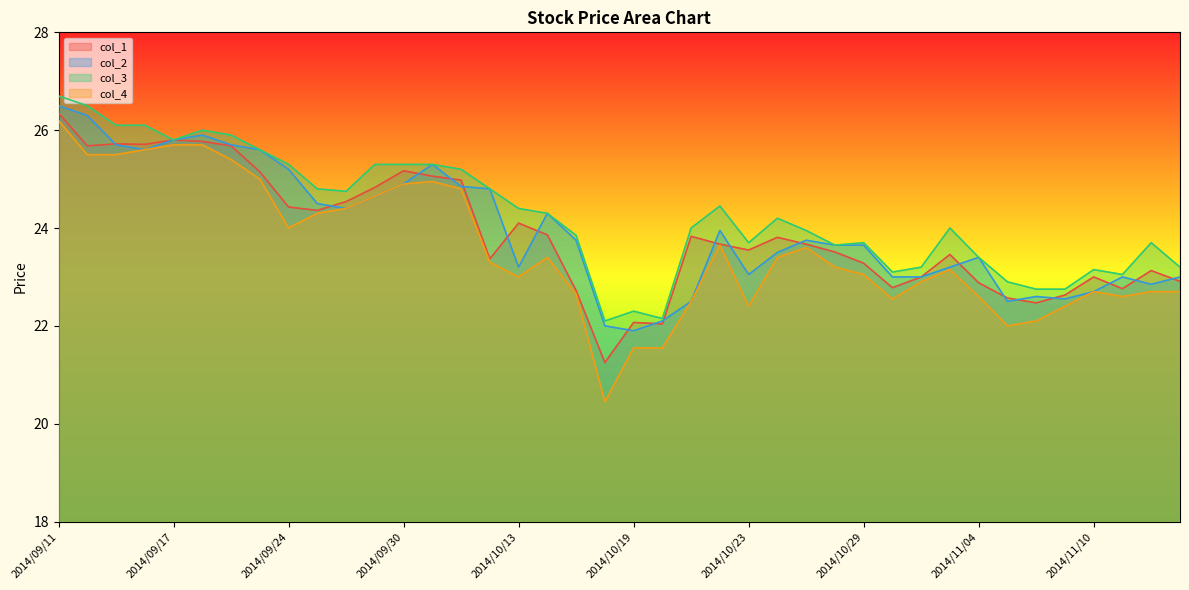

Read the col_4 value at 2014/11/02.

22.9